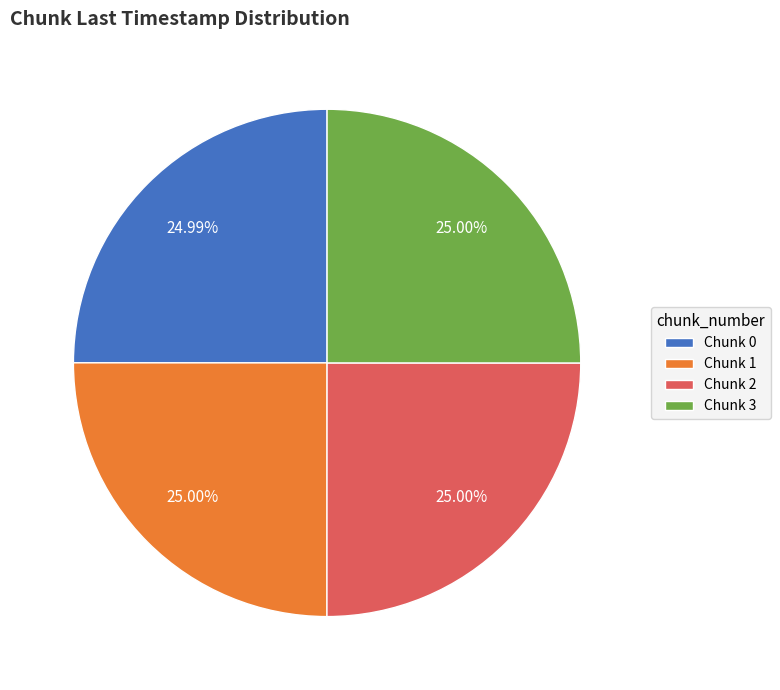

Count the number of slices in the pie.

4